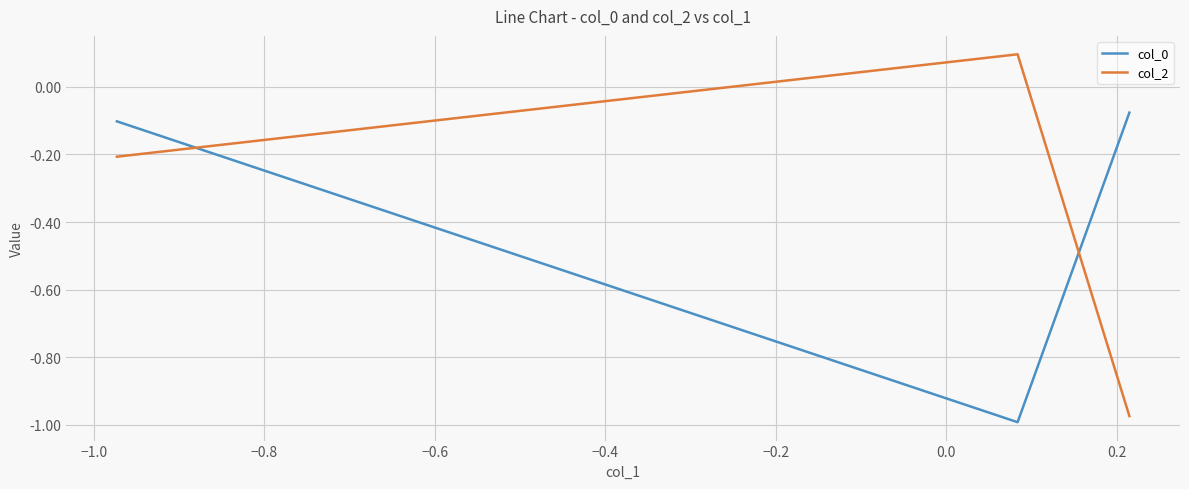

What is the sum of all col_0 values?

-1.2